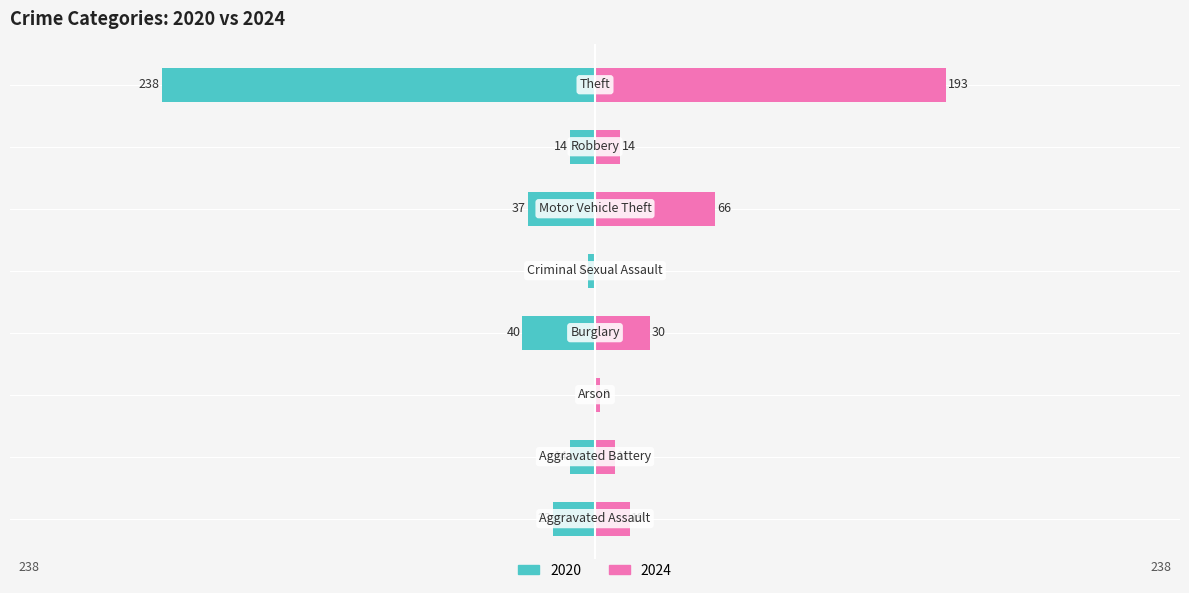

How many distinct data groups are displayed?

2